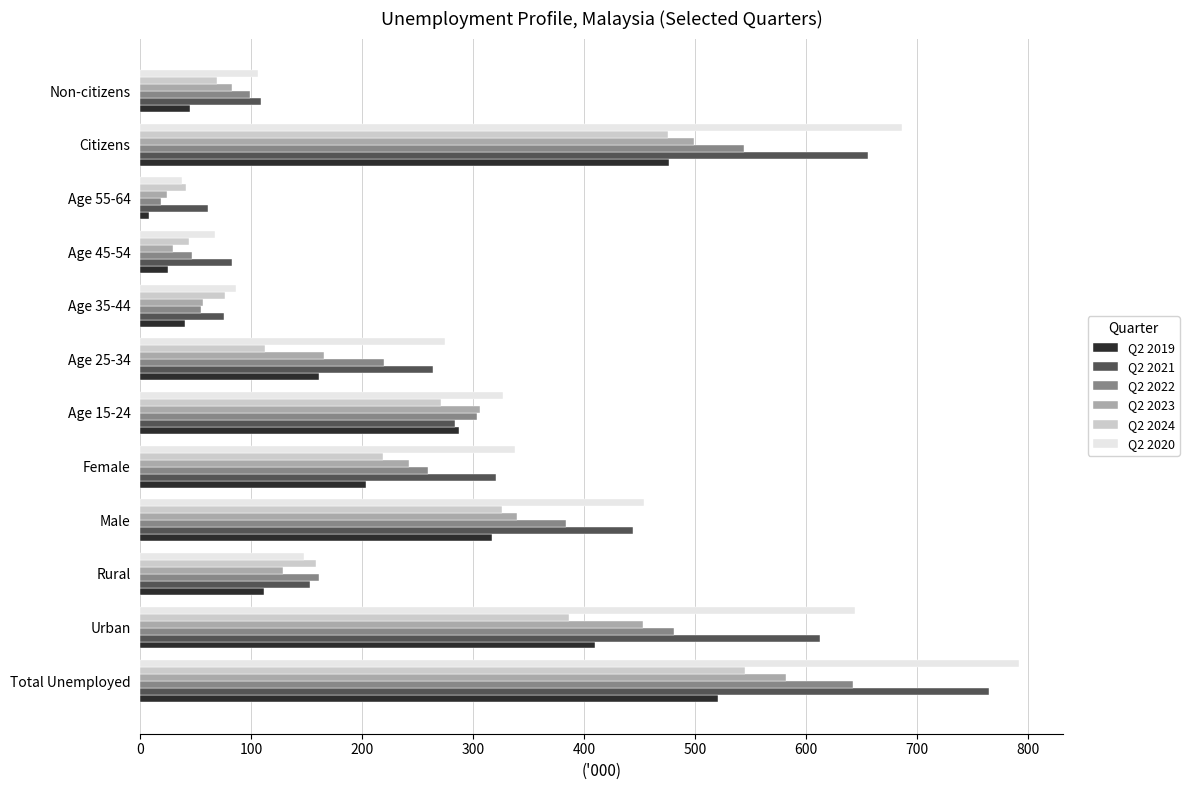

What is the difference between the maximum and minimum values in the Q2 2024 series?

503.2